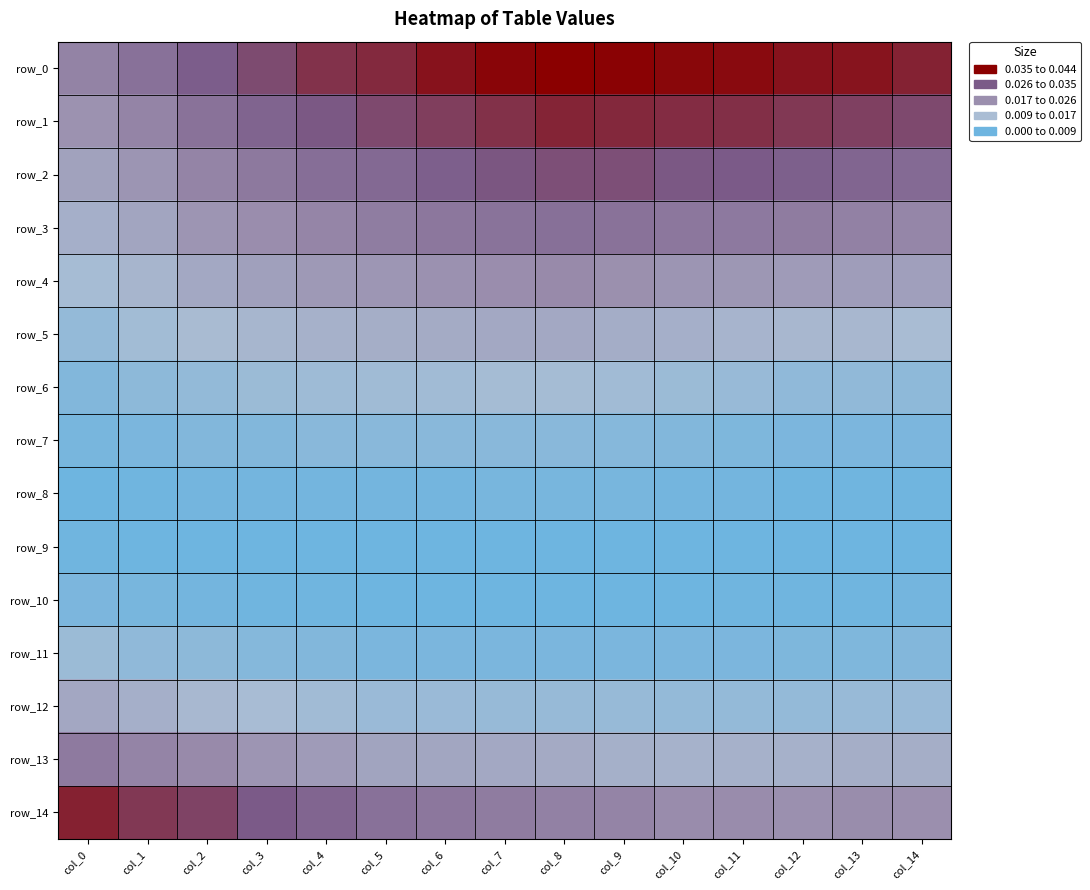

Which series has the largest total across all categories?

row_0